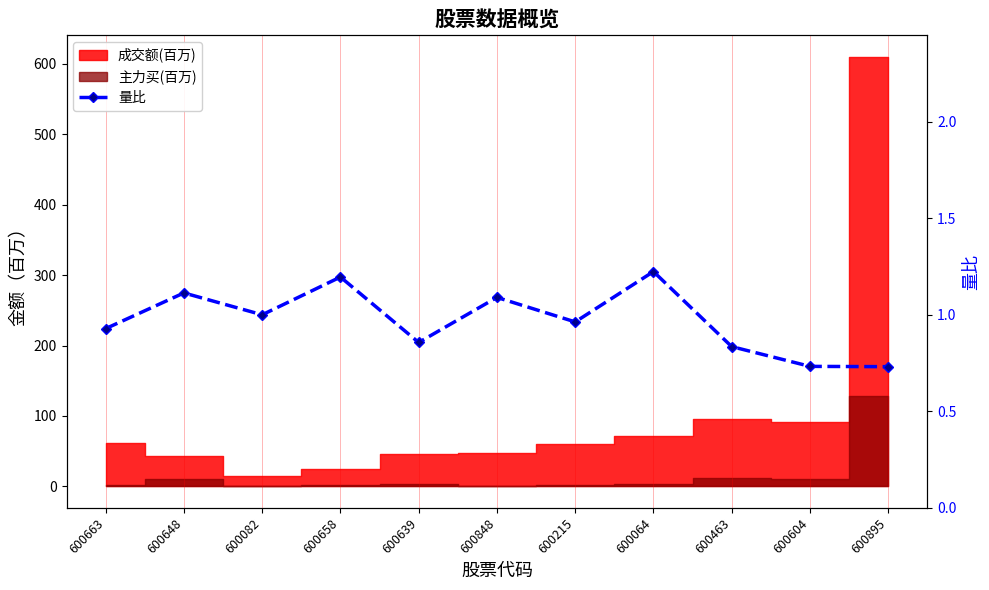

What is the average value?

1.0